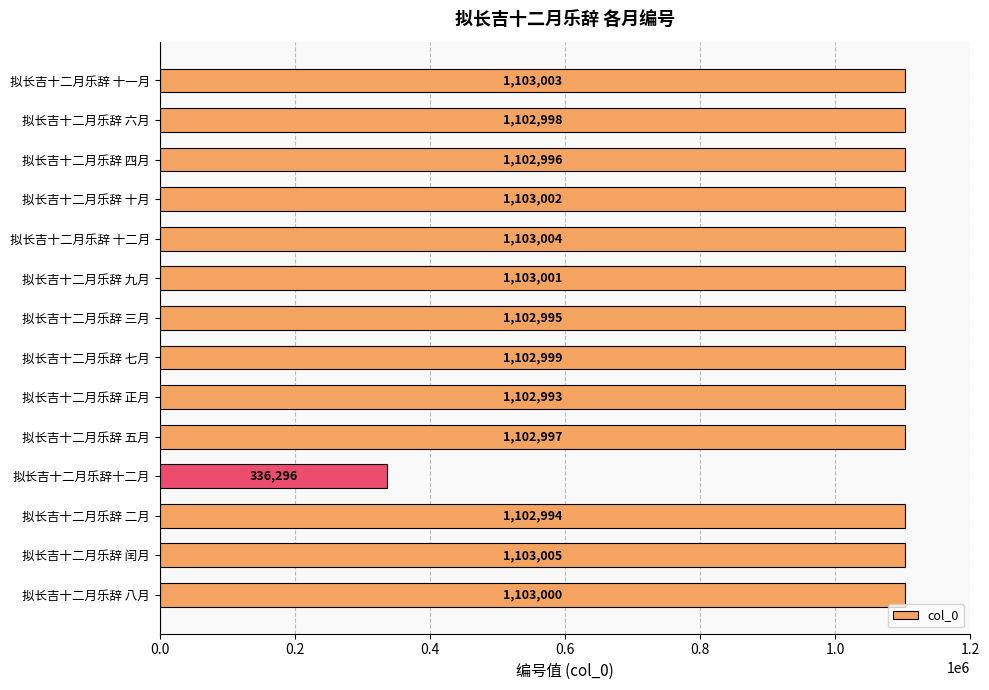

At which label is the value closest to 719650?

拟长吉十二月乐辞 正月